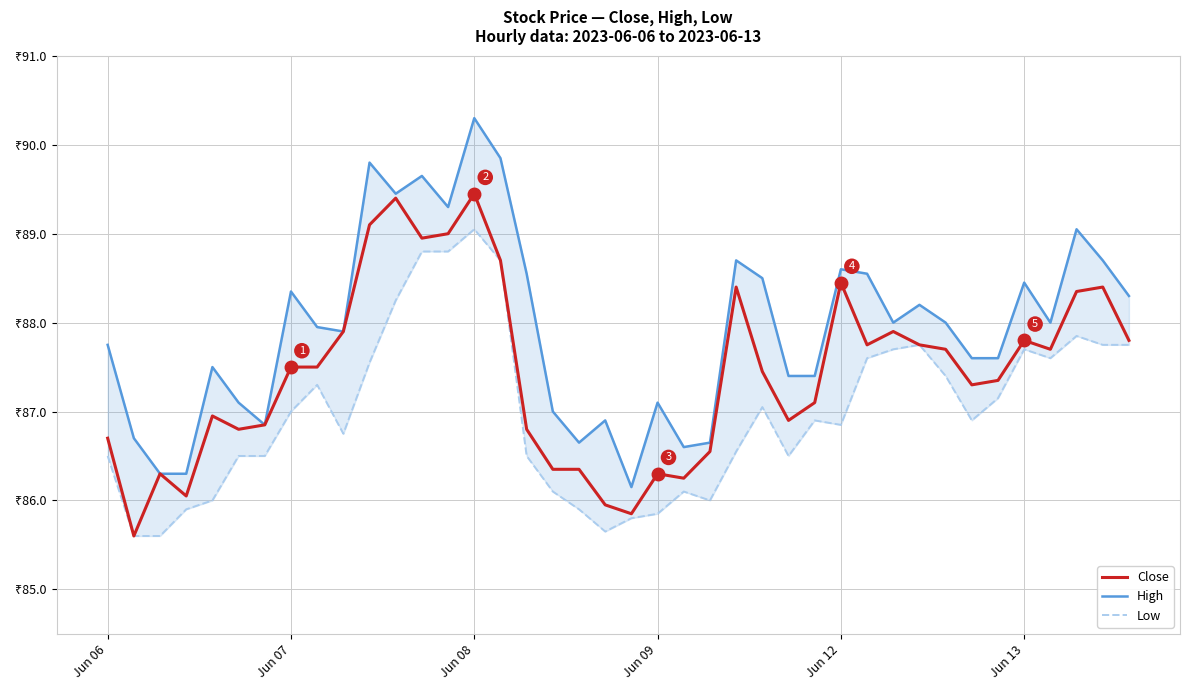

True or false: Low and High intersect in this chart.

False